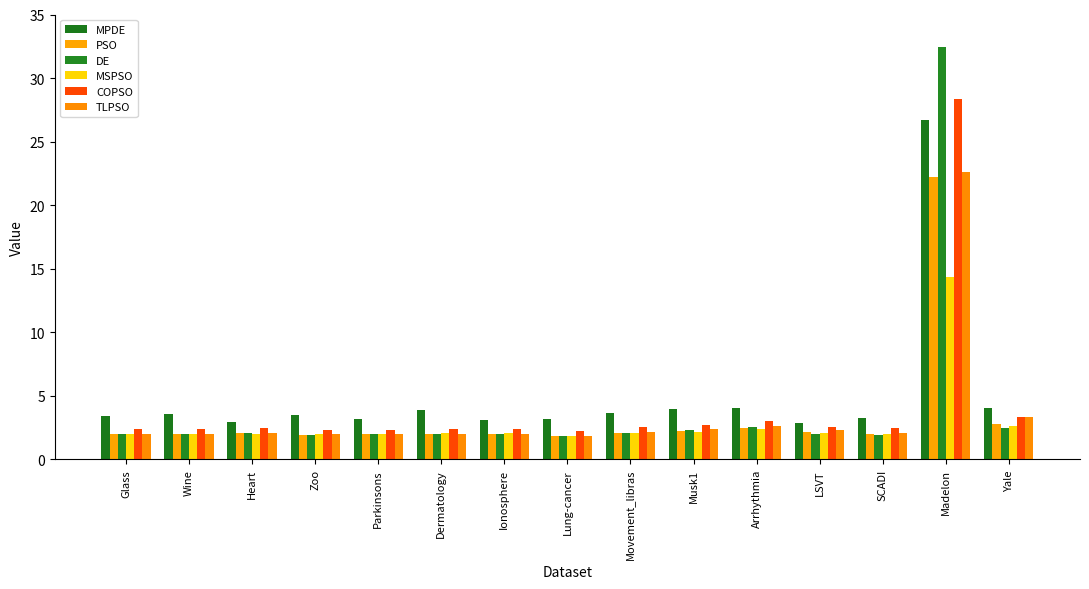

Reading right to left, what are all the values shown in this chart?

MPDE: Yale=4.1	Madelon=26.7	SCADI=3.2	LSVT=2.9	Arrhythmia=4.0	Musk1=4.0	Movement_libras=3.6	Lung-cancer=3.2	Ionosphere=3.1	Dermatology=3.9	Parkinsons=3.2	Zoo=3.5	Heart=2.9	Wine=3.6	Glass=3.4
PSO: Yale=2.8	Madelon=22.2	SCADI=2.0	LSVT=2.1	Arrhythmia=2.5	Musk1=2.3	Movement_libras=2.1	Lung-cancer=1.8	Ionosphere=2.0	Dermatology=2.0	Parkinsons=2.0	Zoo=1.9	Heart=2.1	Wine=2.0	Glass=2.0
DE: Yale=2.4	Madelon=32.5	SCADI=1.9	LSVT=2.0	Arrhythmia=2.6	Musk1=2.3	Movement_libras=2.1	Lung-cancer=1.8	Ionosphere=2.0	Dermatology=2.0	Parkinsons=2.0	Zoo=1.9	Heart=2.1	Wine=2.0	Glass=2.0
MSPSO: Yale=2.6	Madelon=14.4	SCADI=2.0	LSVT=2.1	Arrhythmia=2.4	Musk1=2.2	Movement_libras=2.1	Lung-cancer=1.9	Ionosphere=2.1	Dermatology=2.0	Parkinsons=2.0	Zoo=2.0	Heart=2.0	Wine=2.0	Glass=2.0
COPSO: Yale=3.3	Madelon=28.3	SCADI=2.4	LSVT=2.5	Arrhythmia=3.0	Musk1=2.7	Movement_libras=2.5	Lung-cancer=2.2	Ionosphere=2.4	Dermatology=2.4	Parkinsons=2.3	Zoo=2.3	Heart=2.5	Wine=2.4	Glass=2.4
TLPSO: Yale=3.3	Madelon=22.6	SCADI=2.1	LSVT=2.3	Arrhythmia=2.6	Musk1=2.4	Movement_libras=2.1	Lung-cancer=1.9	Ionosphere=2.0	Dermatology=2.0	Parkinsons=2.0	Zoo=2.0	Heart=2.1	Wine=2.0	Glass=2.0